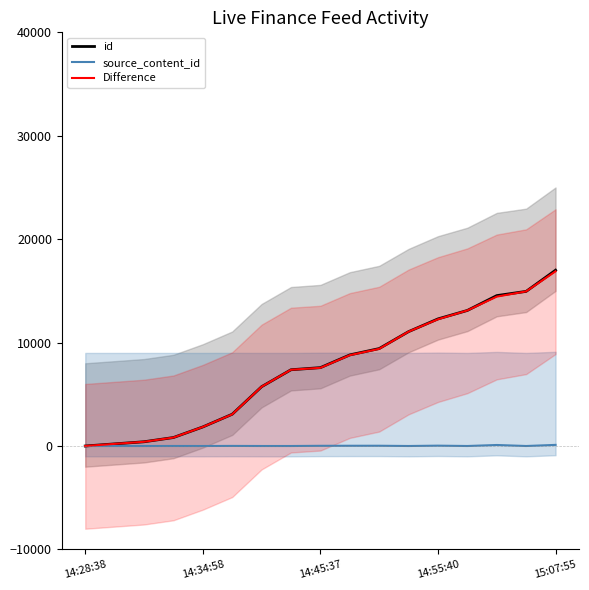

Which series has the largest total across all categories?

id